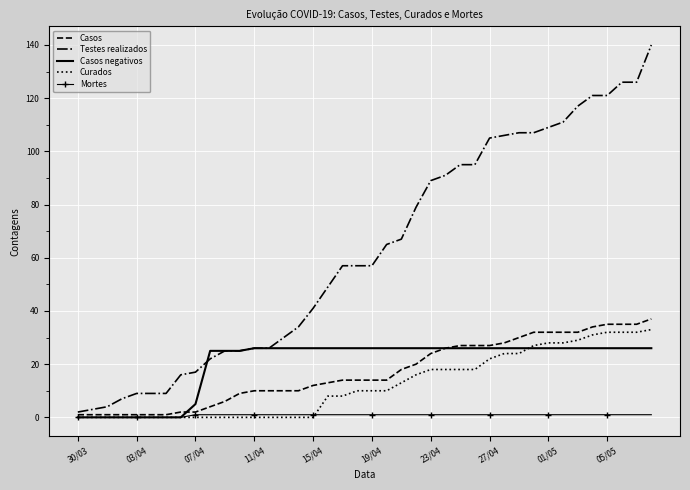

Which series has the largest range (max minus min)?

Testes realizados